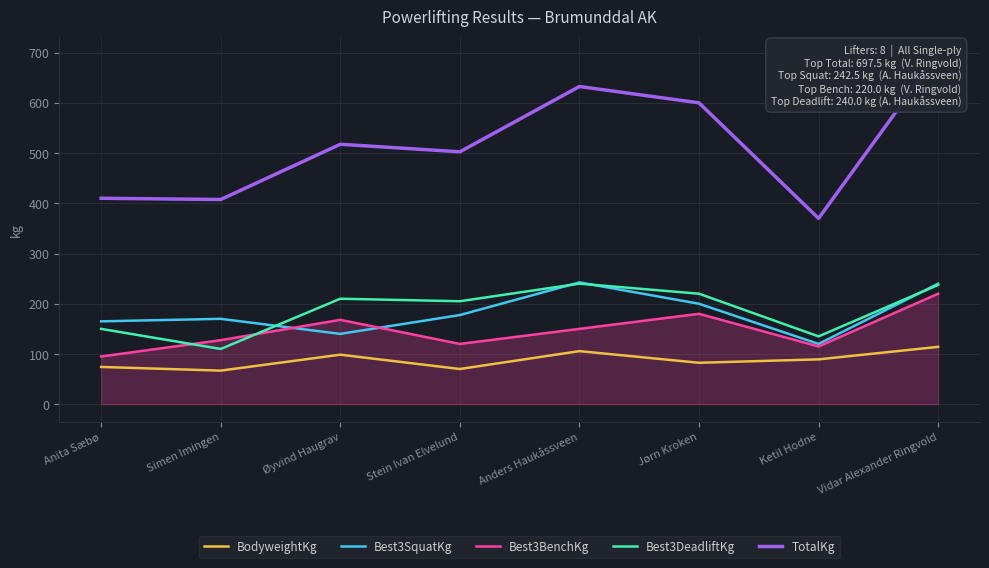

How many interior local peaks does the Best3SquatKg series have?

2